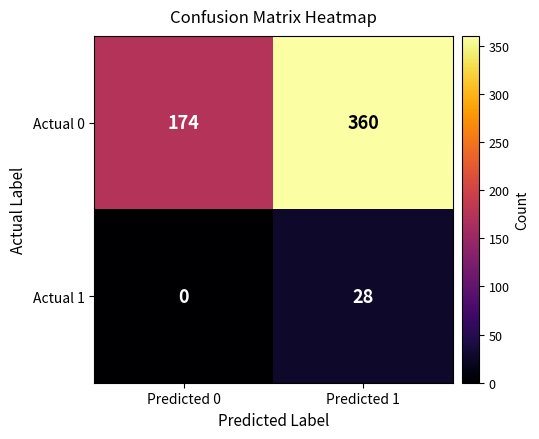

How many data points in Actual 0 are less than 360?

1